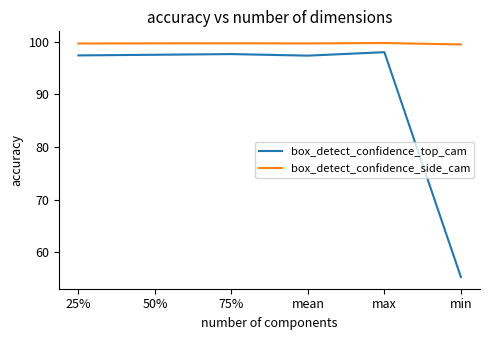

What value does the box_detect_confidence_top_cam series have at 50%?

97.5